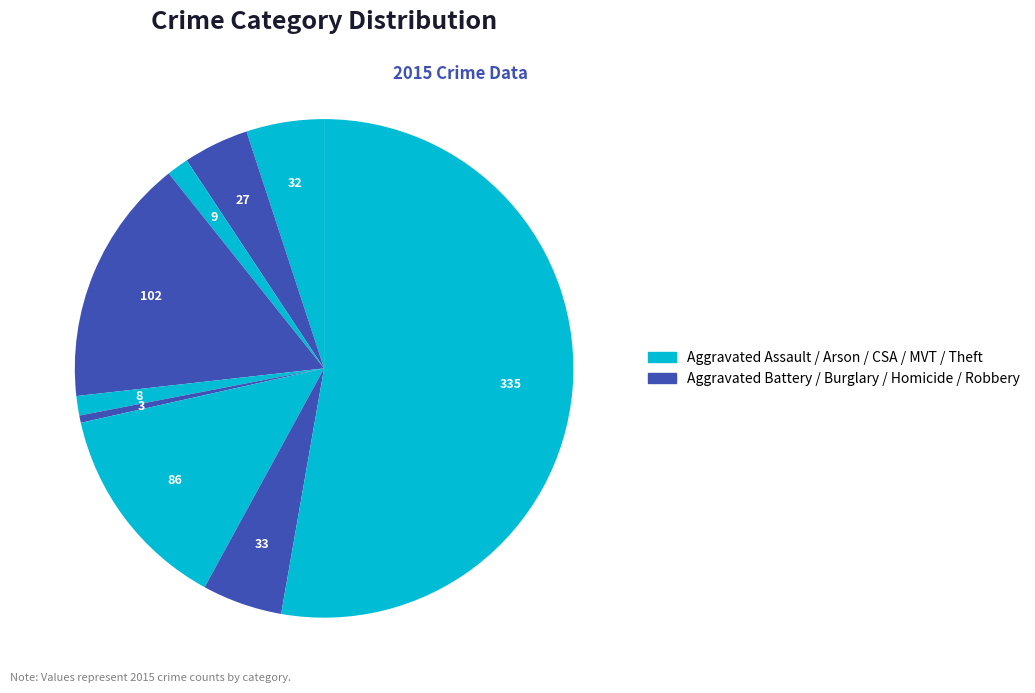

How many slices are in this pie chart?

9